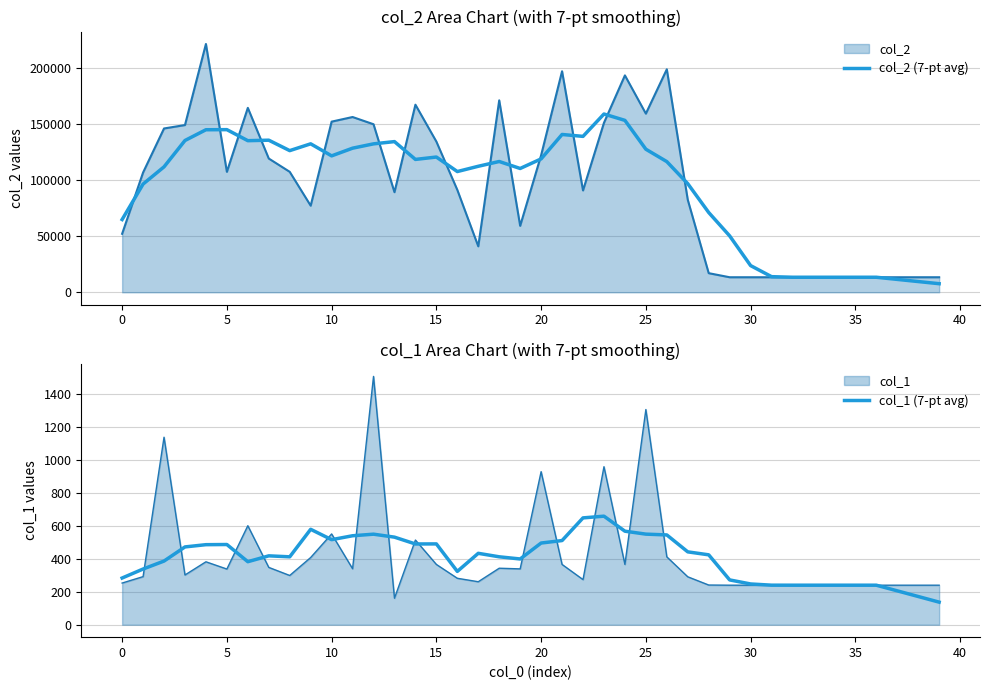

What is the highest value of the col_2 (7-pt avg) series?

159158.7